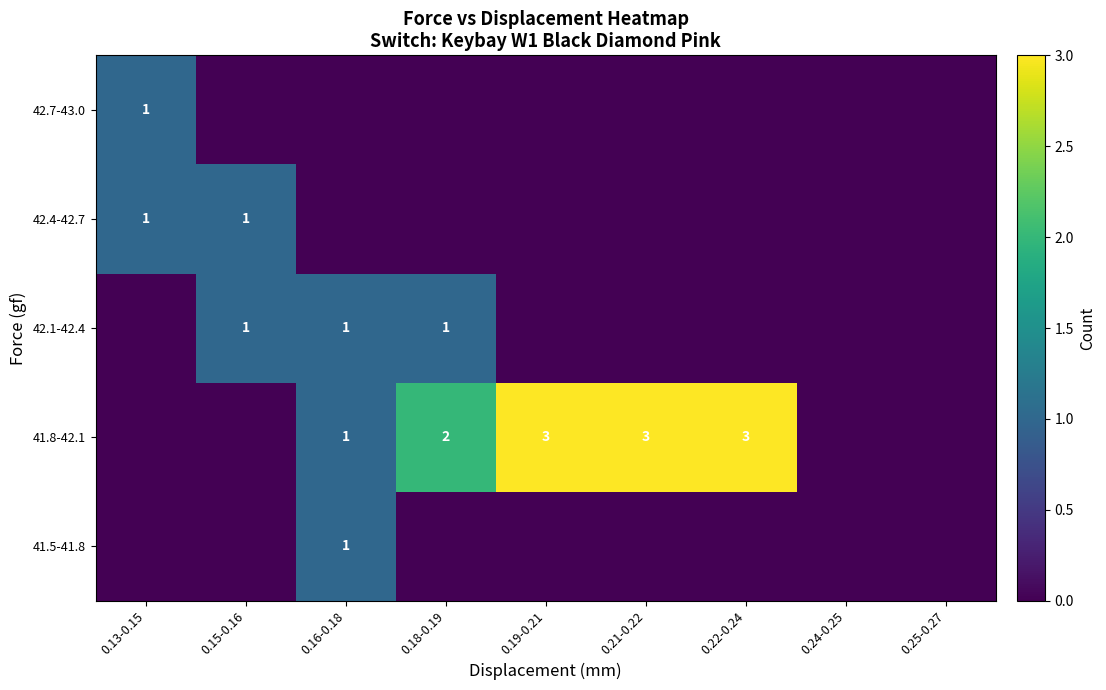

The 41.8-42.1 series shows 1 at 0.18-0.19. True or false?

False